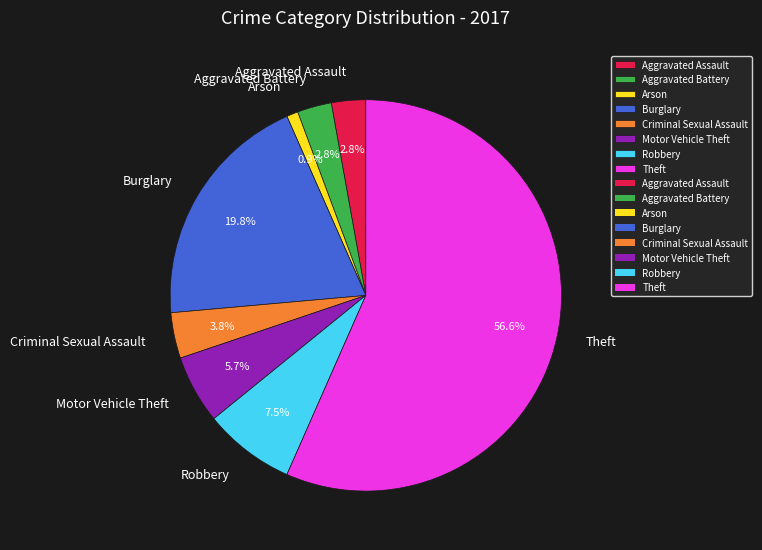

To the nearest percent, what is the difference between the Criminal Sexual Assault and Aggravated Battery slice percentages?

1%